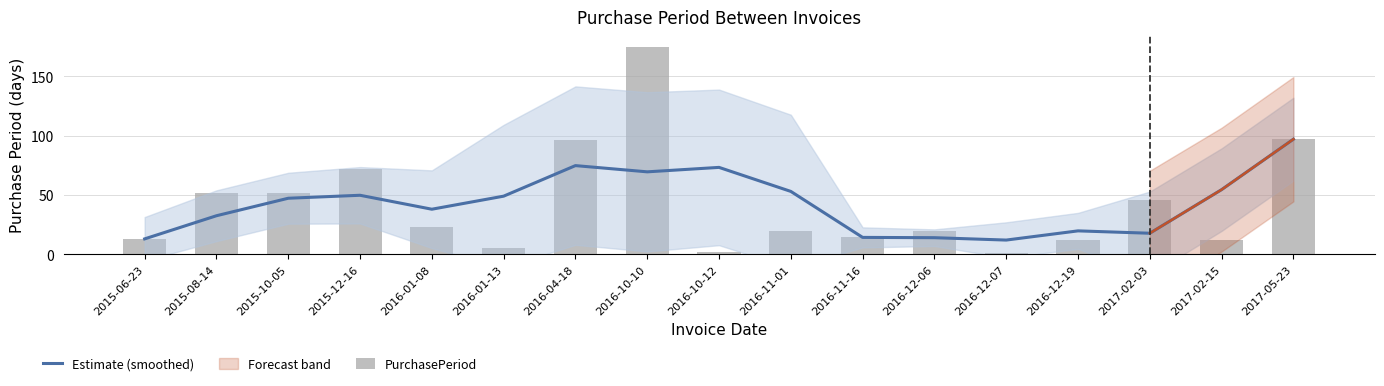

Reading left to right, extract all data points from this chart.

Estimate (smoothed): 2015-06-23=13.0	2015-08-14=32.5	2015-10-05=47.2	2015-12-16=49.8	2016-01-08=38.0	2016-01-13=49.0	2016-04-18=74.8	2016-10-10=69.5	2016-10-12=73.2	2016-11-01=53.0	2016-11-16=14.2	2016-12-06=14.0	2016-12-07=12.0	2016-12-19=19.8	2017-02-03=17.8	2017-02-15=54.5	2017-05-23=97.0
PurchasePeriod: 2015-06-23=13.0	2015-08-14=52.0	2015-10-05=52.0	2015-12-16=72.0	2016-01-08=23.0	2016-01-13=5.0	2016-04-18=96.0	2016-10-10=175.0	2016-10-12=2.0	2016-11-01=20.0	2016-11-16=15.0	2016-12-06=20.0	2016-12-07=1.0	2016-12-19=12.0	2017-02-03=46.0	2017-02-15=12.0	2017-05-23=97.0